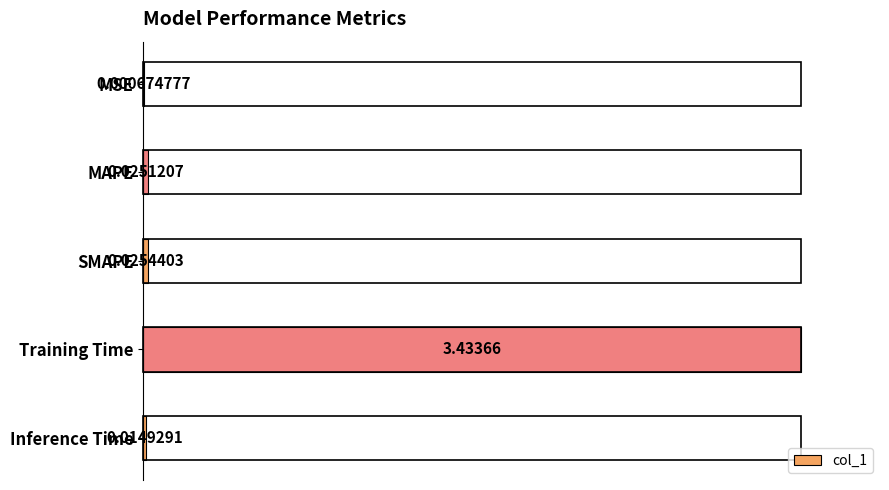

What is the sum of all values?

1.0